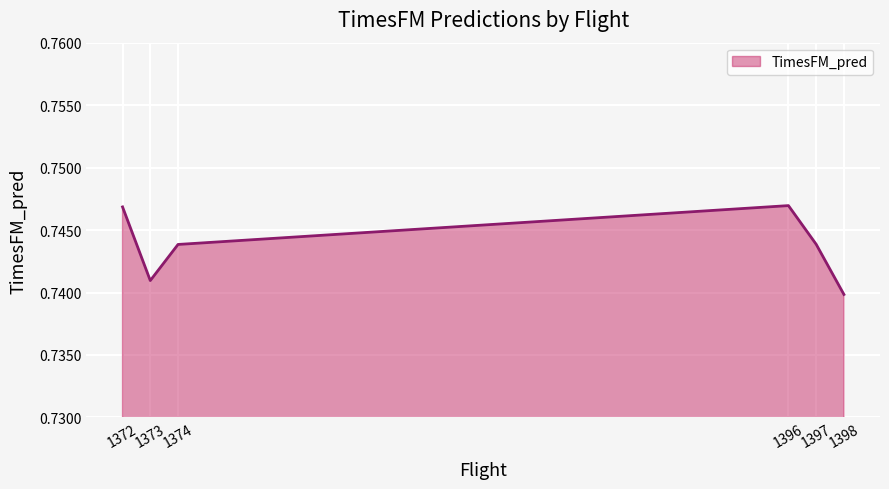

True or false: the data has more than 2 interior local peaks.

False